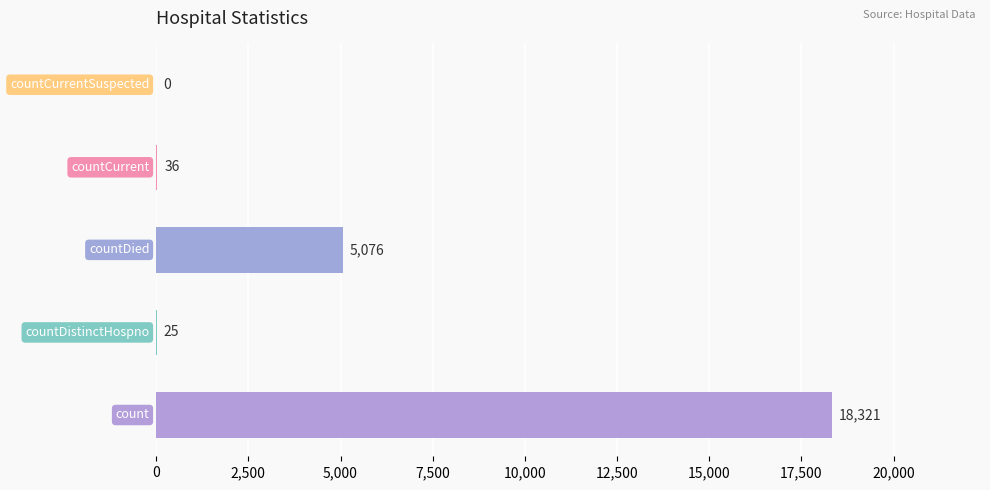

How many data points does each series have?

5